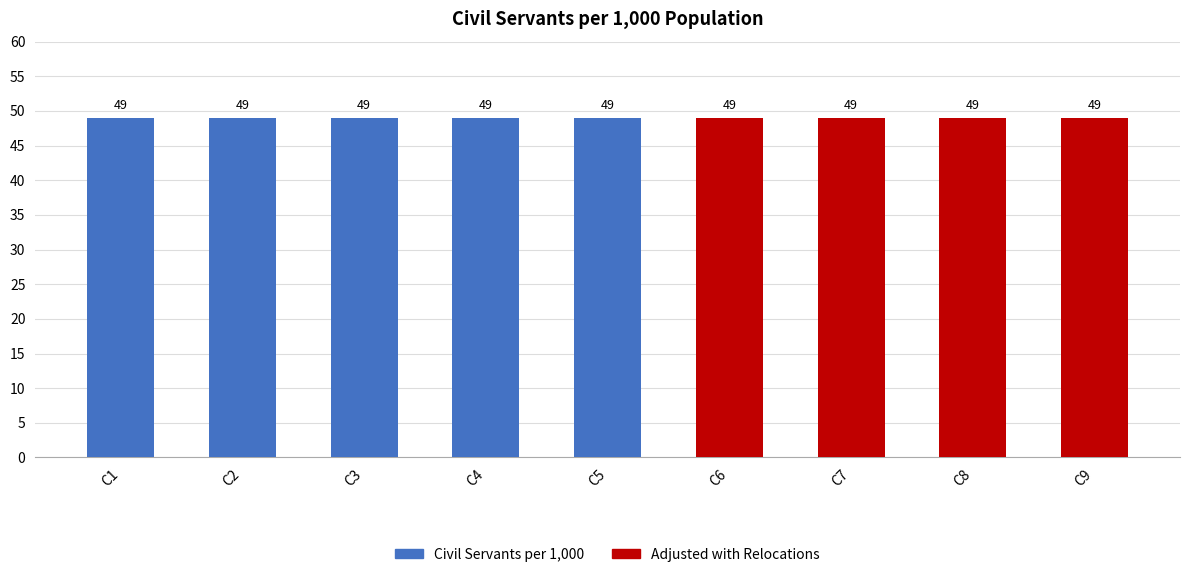

What is the lowest value of the Civil Servants per 1,000 series?

49